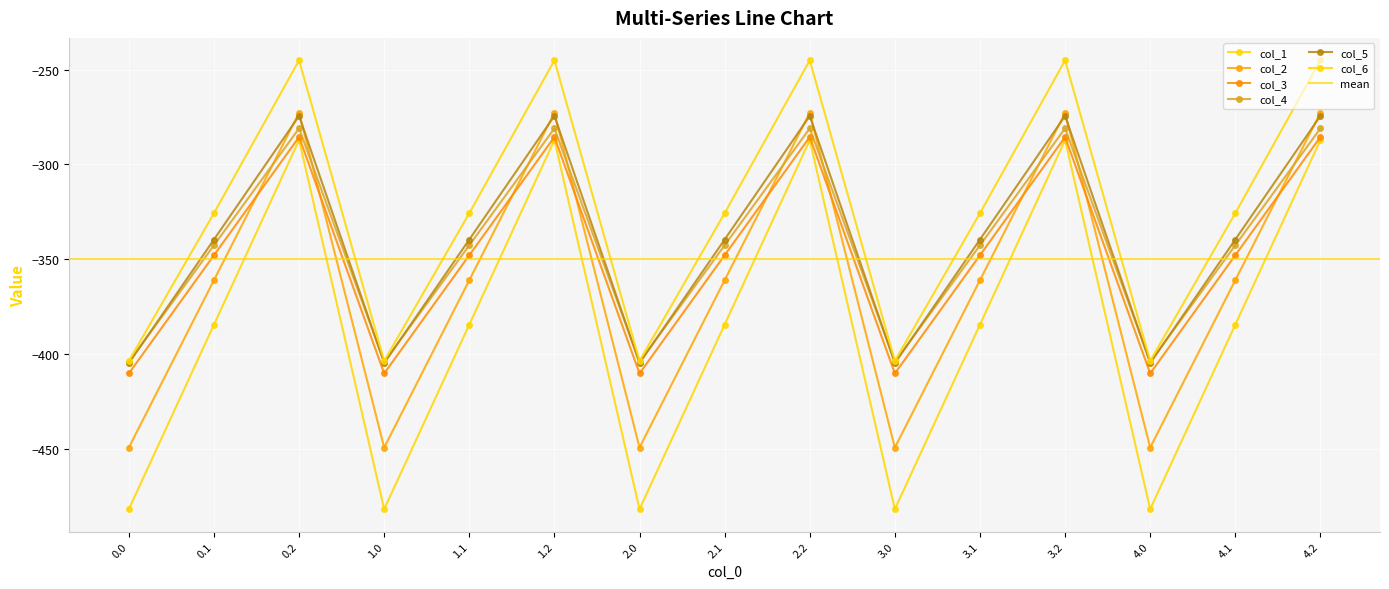

What is the highest value of the col_4 series?

-281.0